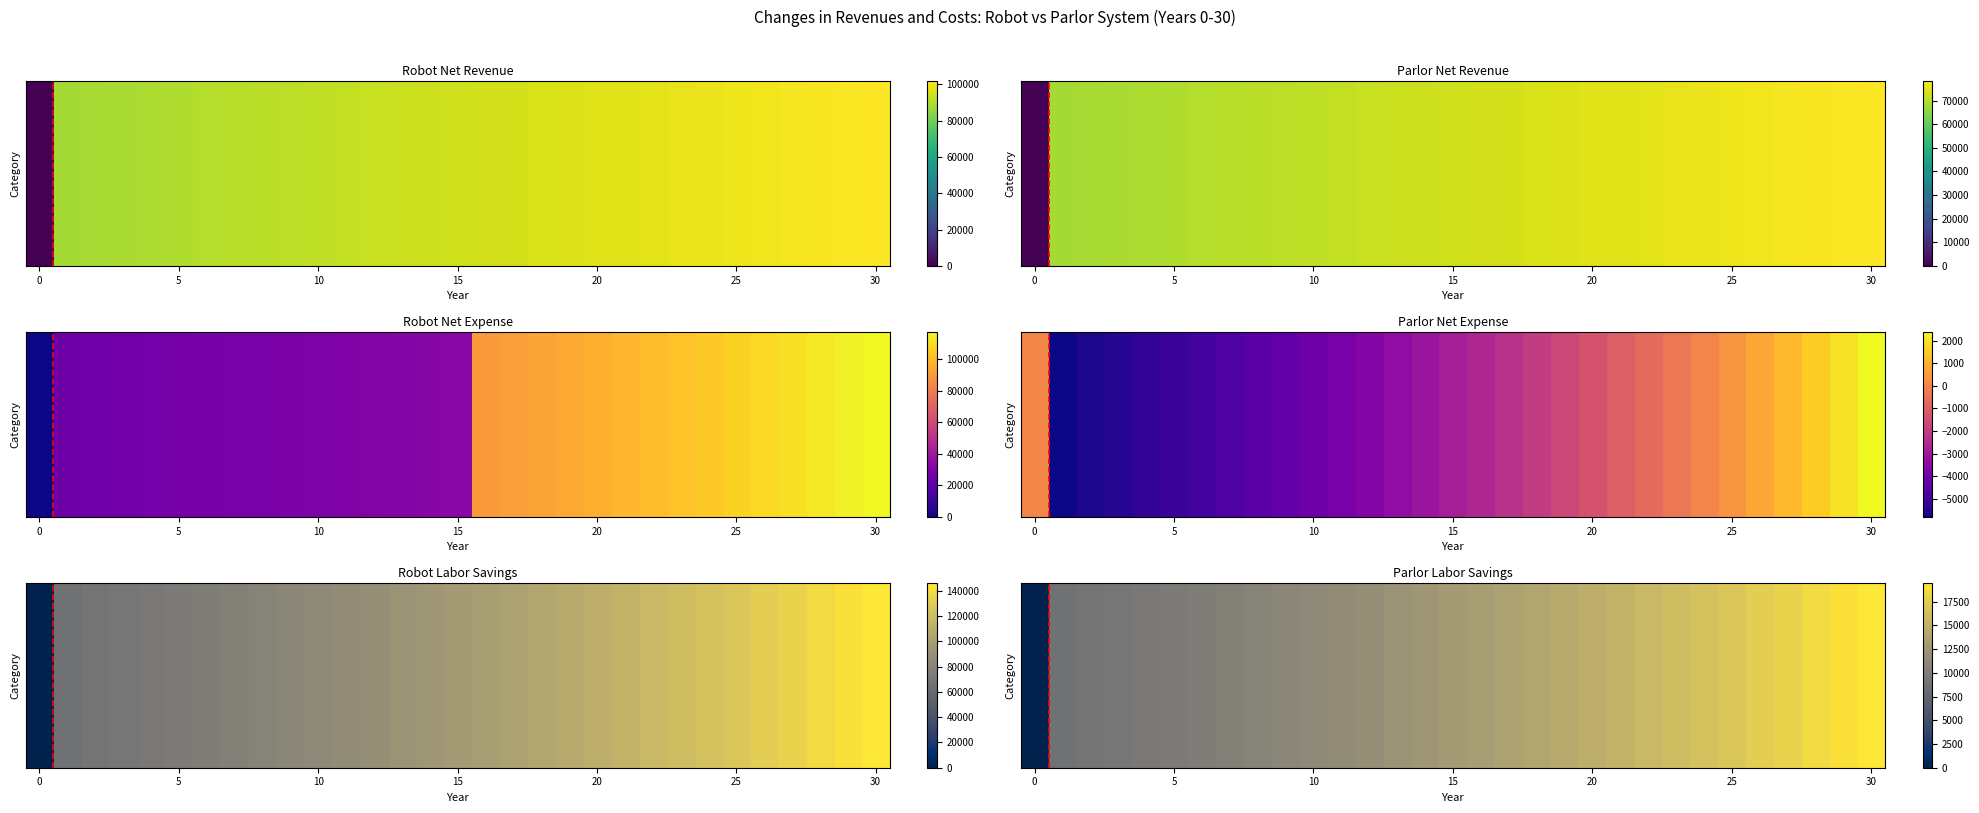

What is the average value?

13016.7